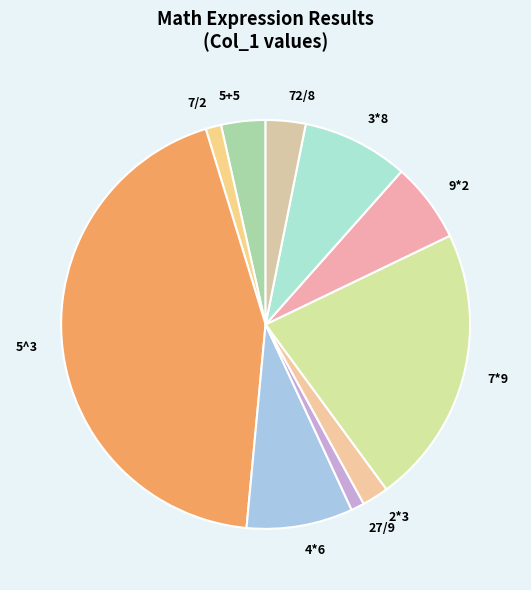

Does 3*8 represent more than half of the total?

No